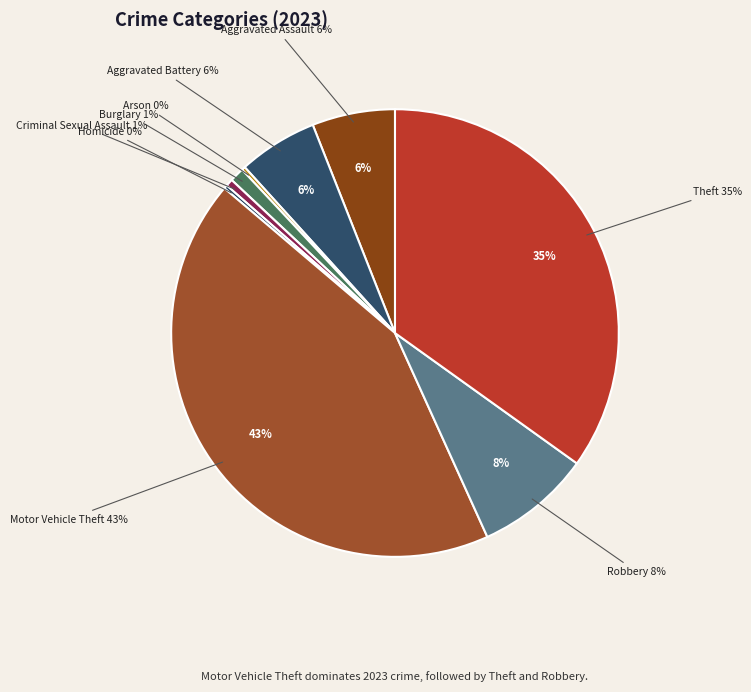

To the nearest percent, what is the difference between the largest and smallest slice percentages?

43%